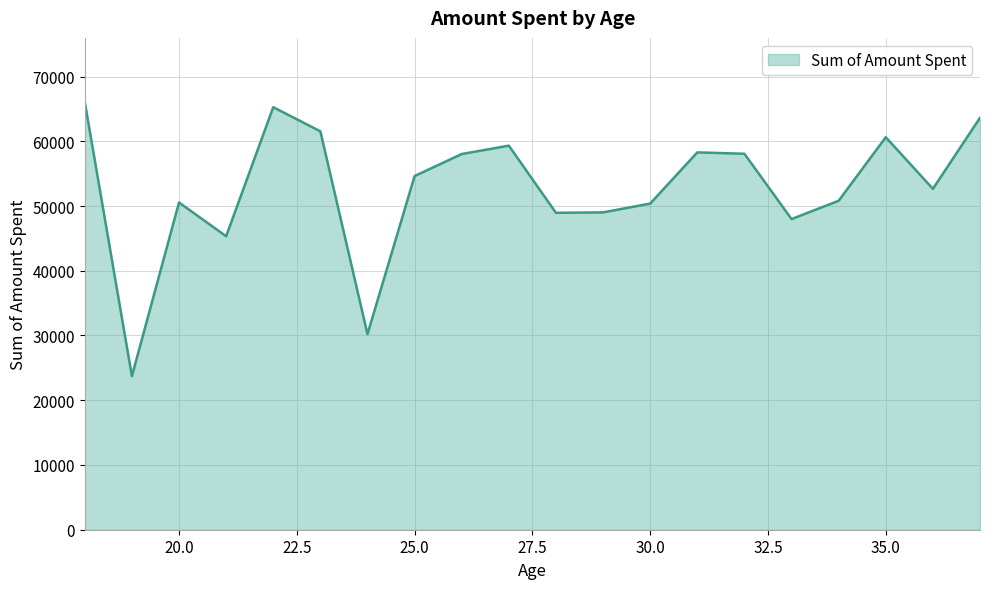

What is the maximum value shown in the chart?

66058.0